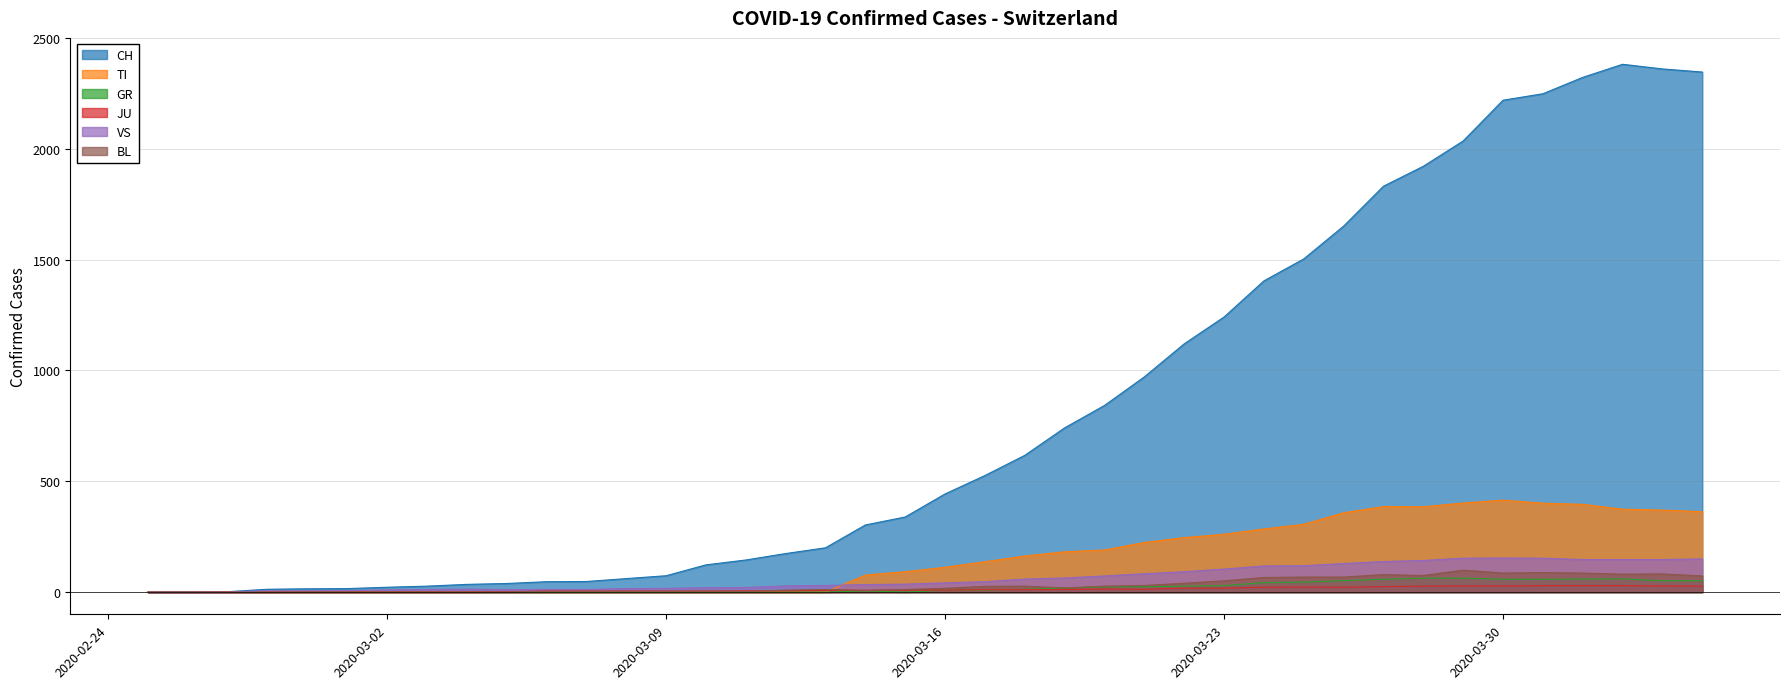

True or false: TI and CH cross at least once.

False